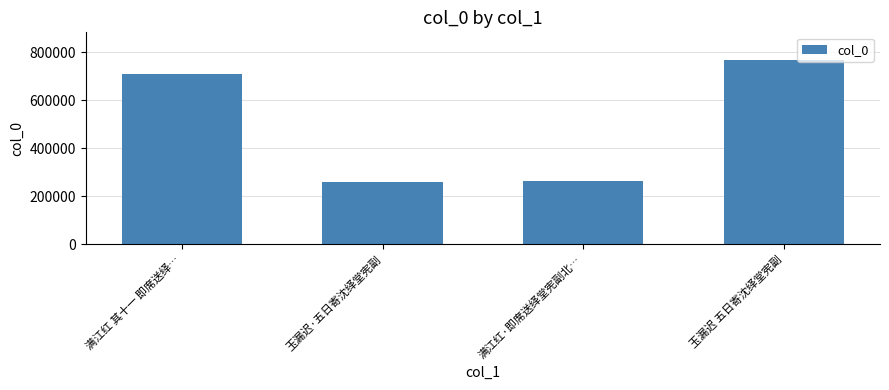

How many bars are there in total?

4